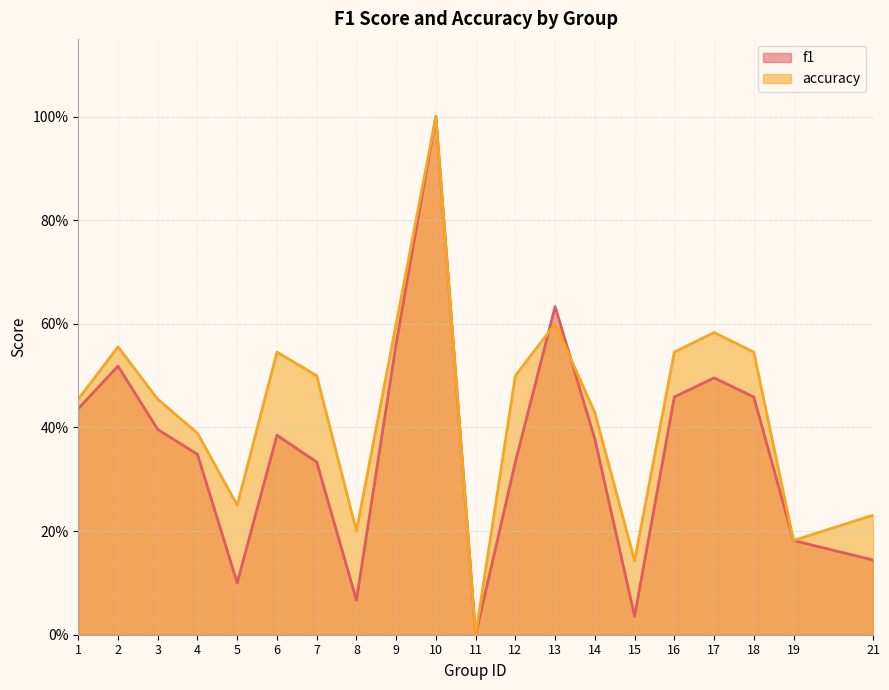

What is the value of the f1 point at the 5th from the left?

0.1